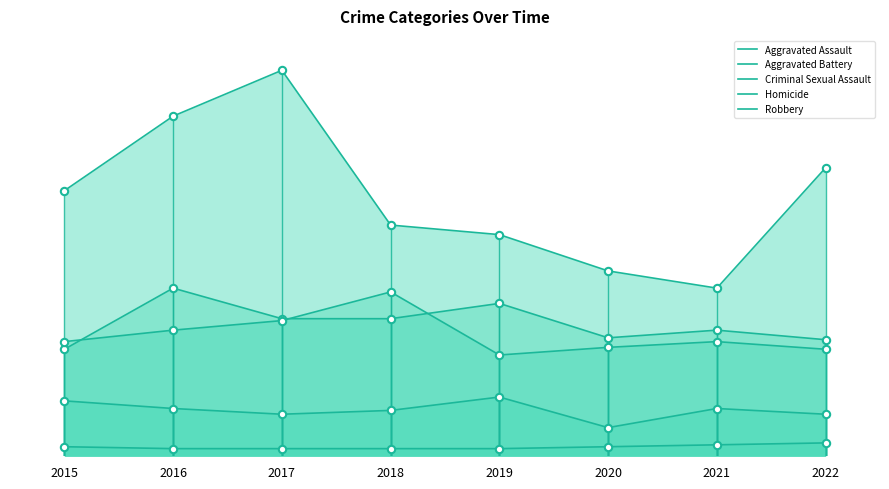

At how many categories does at least one series exceed 110?

6